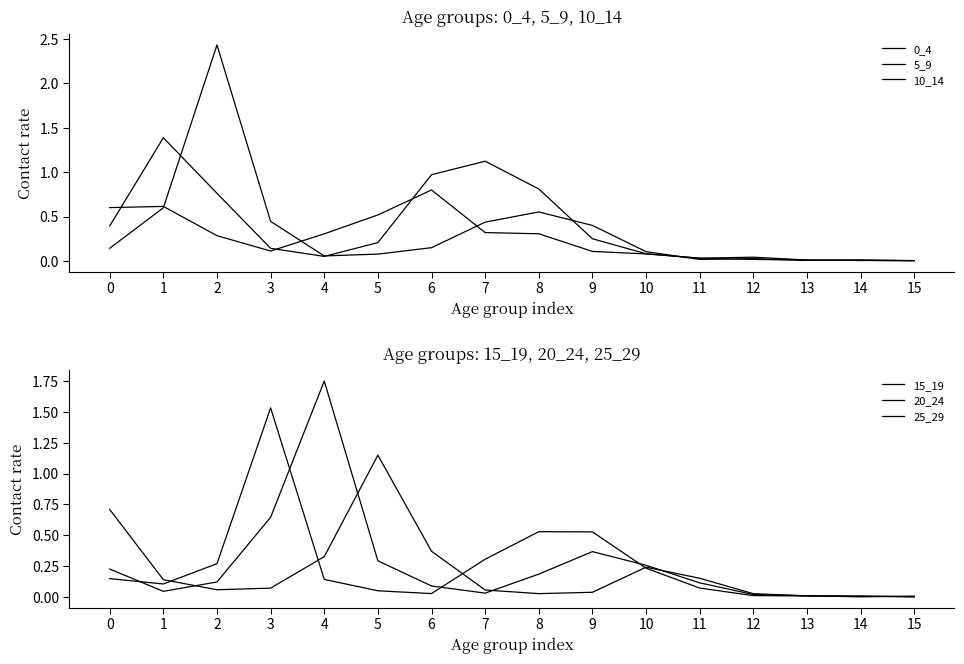

The 15_19 series shows 0.9 at 9. True or false?

False